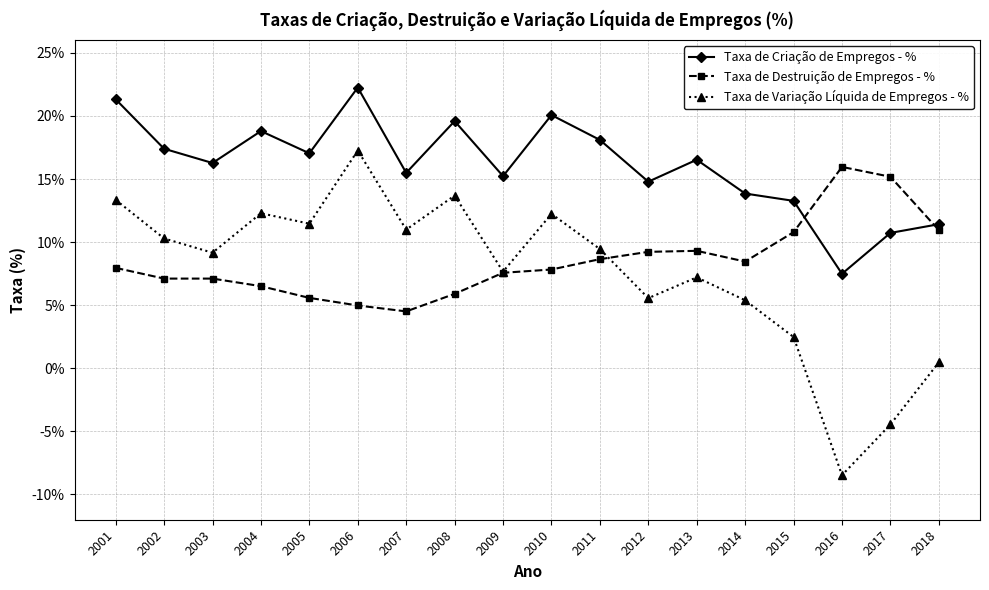

Between 2007 and 2010, which series saw the biggest shift?

Taxa de Criação de Empregos - %